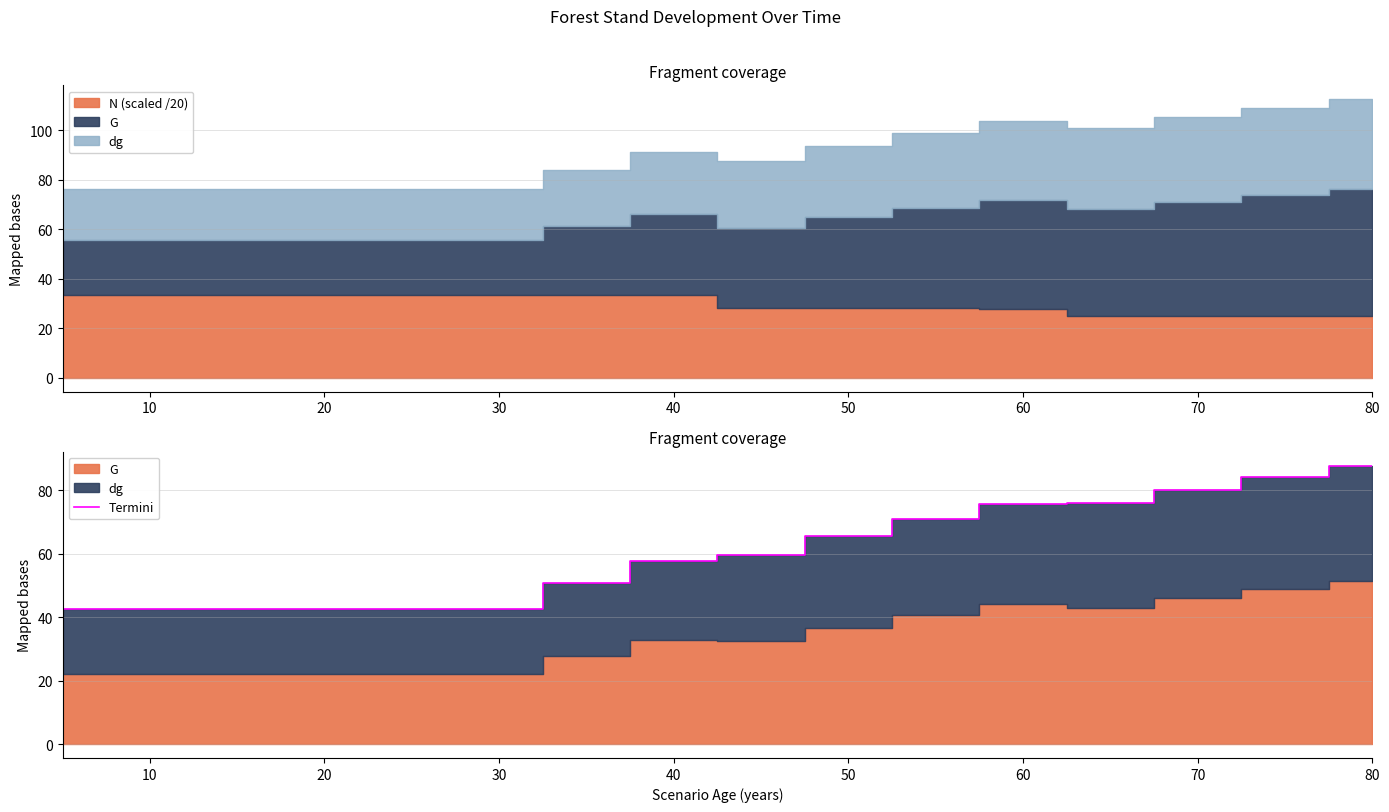

What is the smallest value displayed?

42.7